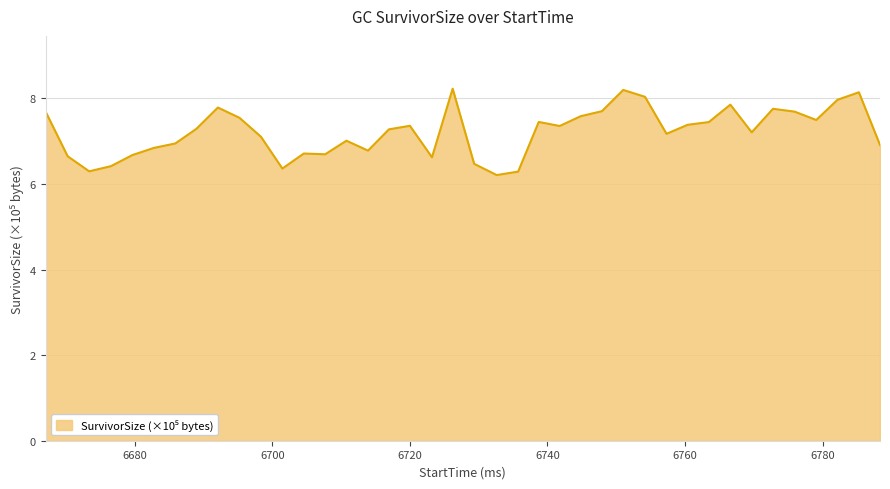

What is the maximum value shown in the chart?

8.2